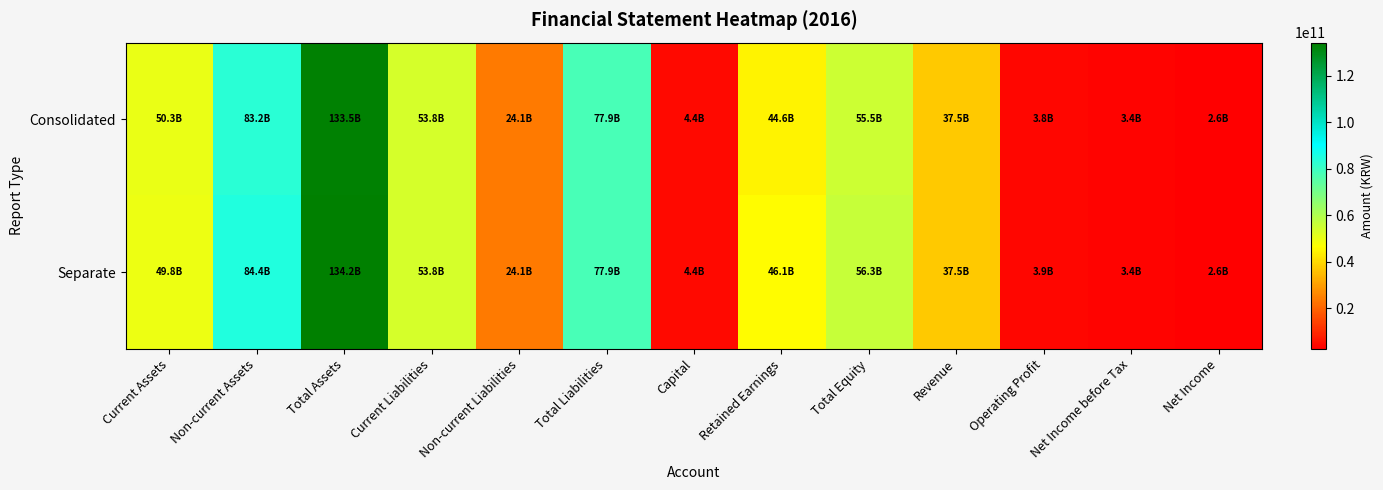

What is the maximum value shown in the chart?

134207287499